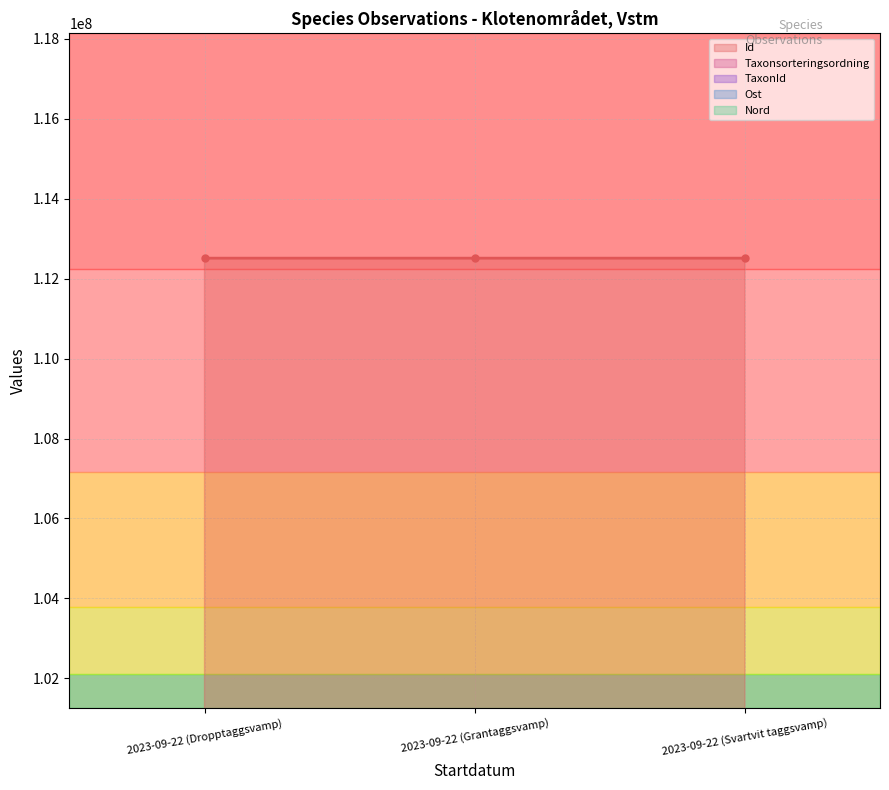

Rank the series at 2023-09-22 (Dropptaggsvamp) from highest to lowest value.

Id, Ost, Nord, Taxonsorteringsordning, TaxonId